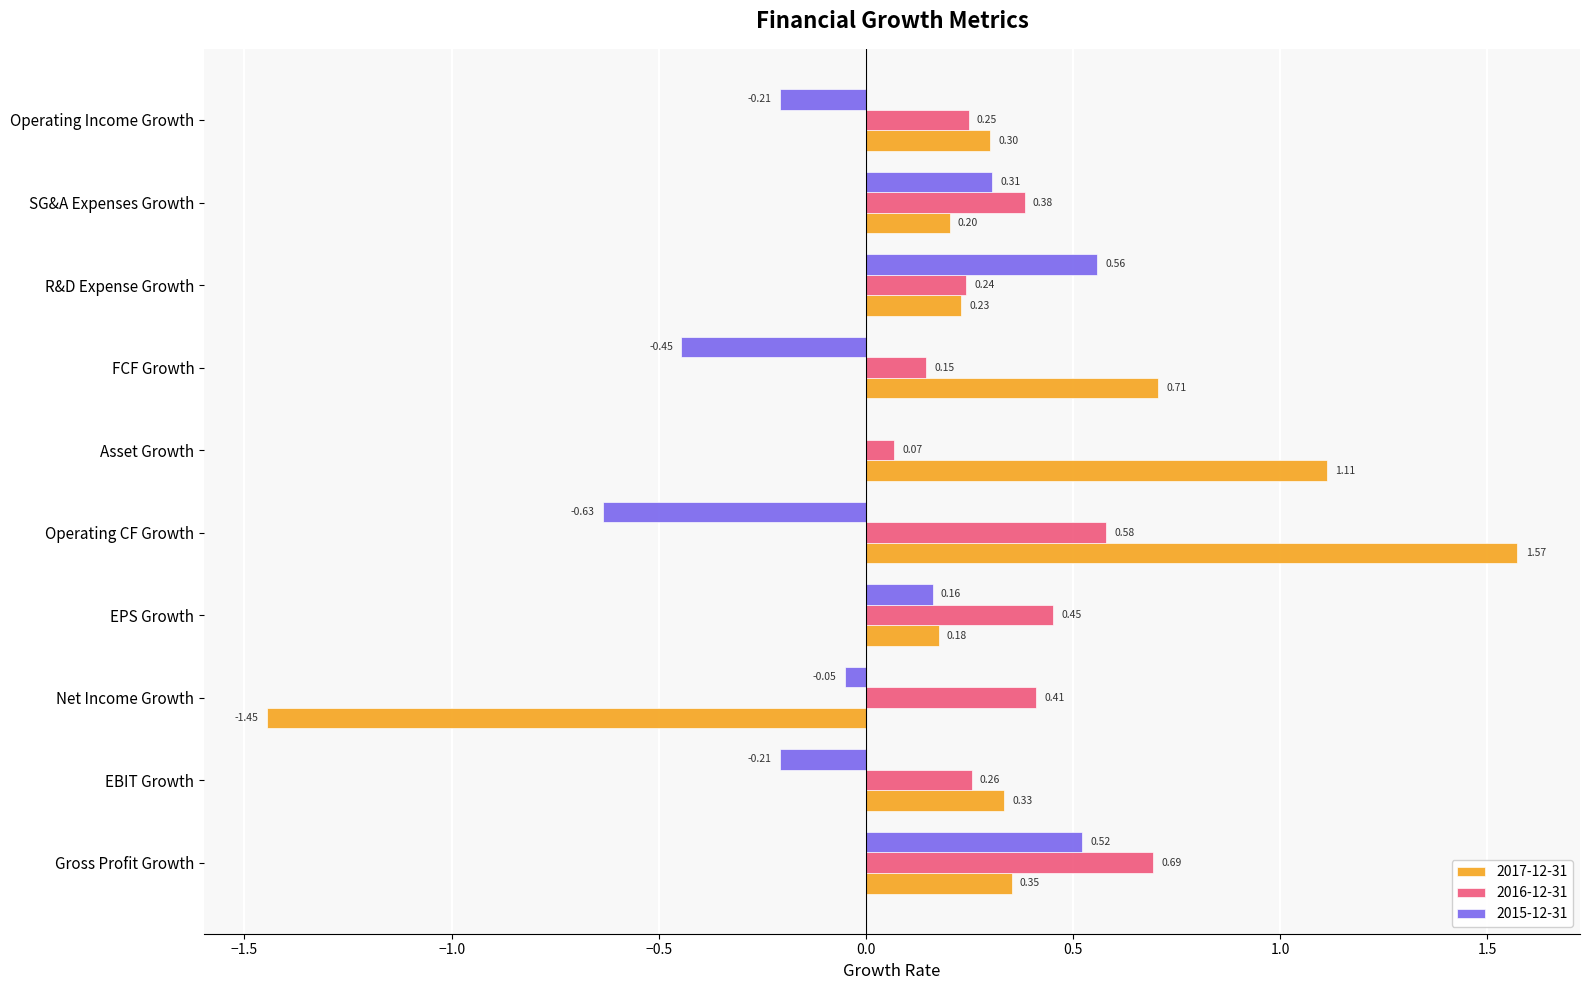

How many categories are shown in the chart?

10